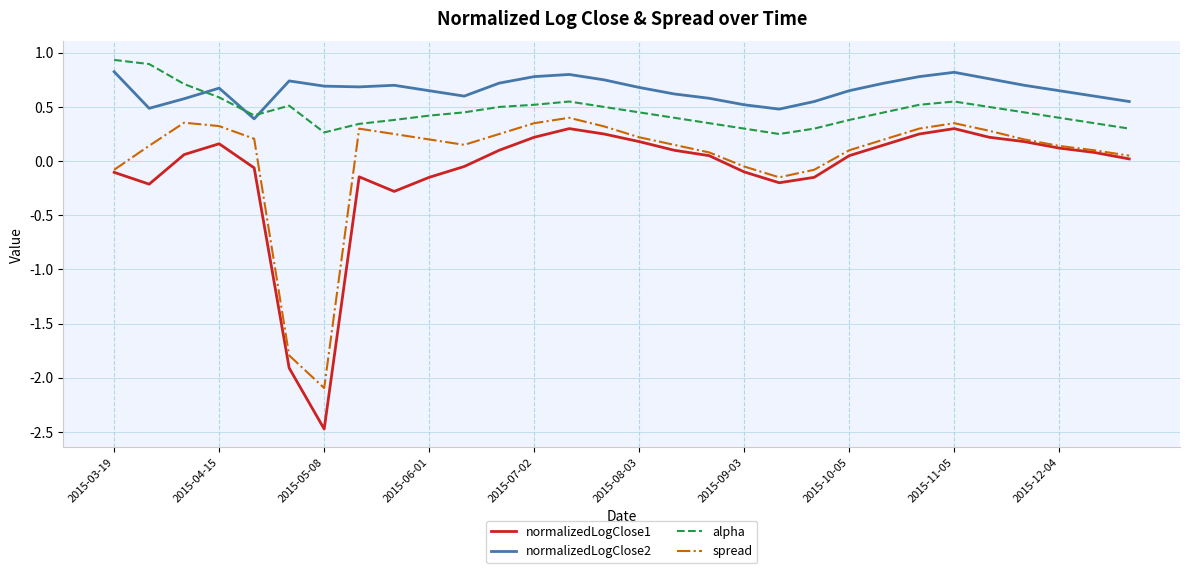

True or false: alpha and normalizedLogClose1 intersect in this chart.

False